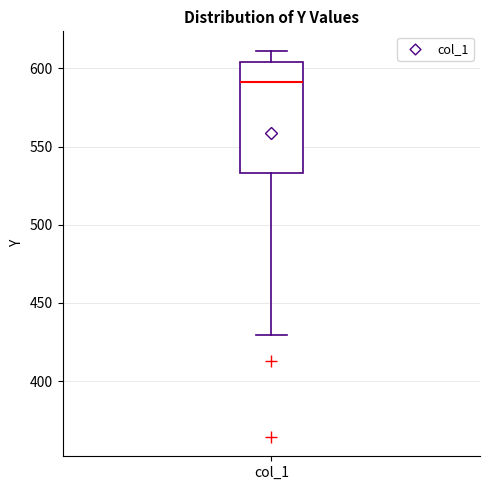

Transcribe this box plot: give where the median line is, the range the box spans, and where the two whiskers end, as read against the y-axis. The values are not printed on the chart, so give them approximately, as read against the axis.

median 590, box 535 to 605, whiskers 430 to 610